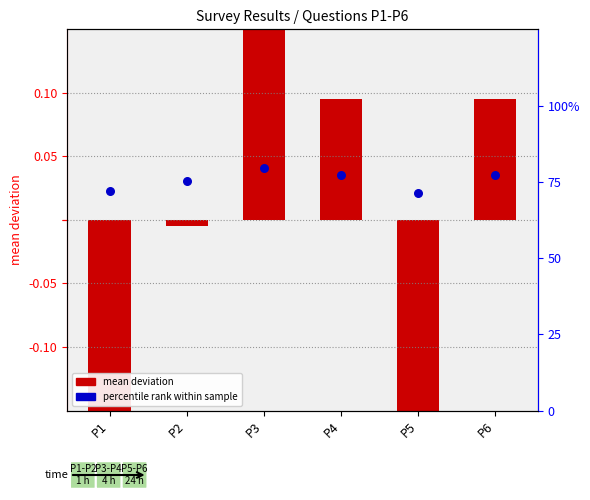

Which series contains the highest Y value?

percentile rank